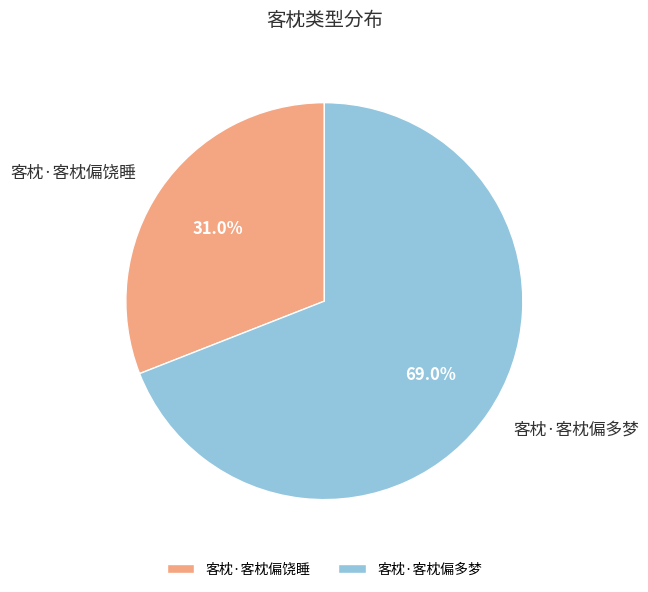

Rank the categories by value from highest to lowest.

客枕·客枕偏多梦, 客枕·客枕偏饶睡